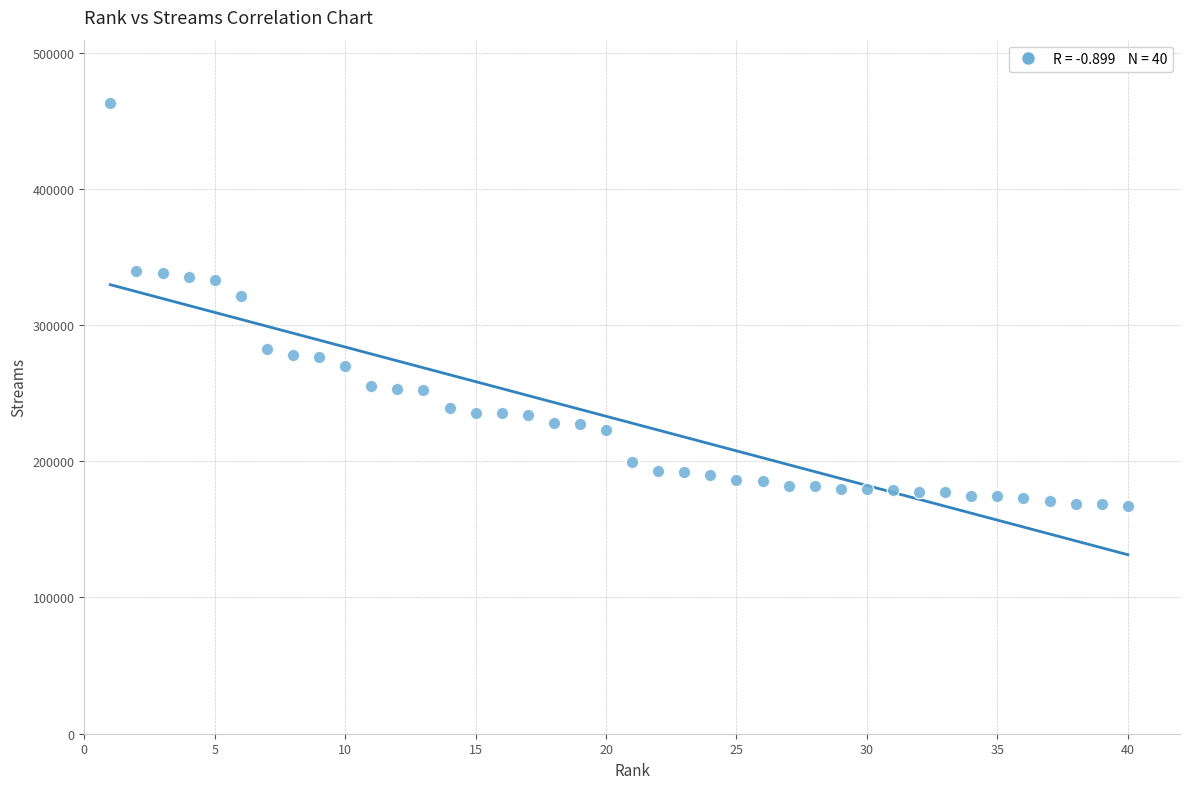

What is the range of Y values (max minus min)?

295882